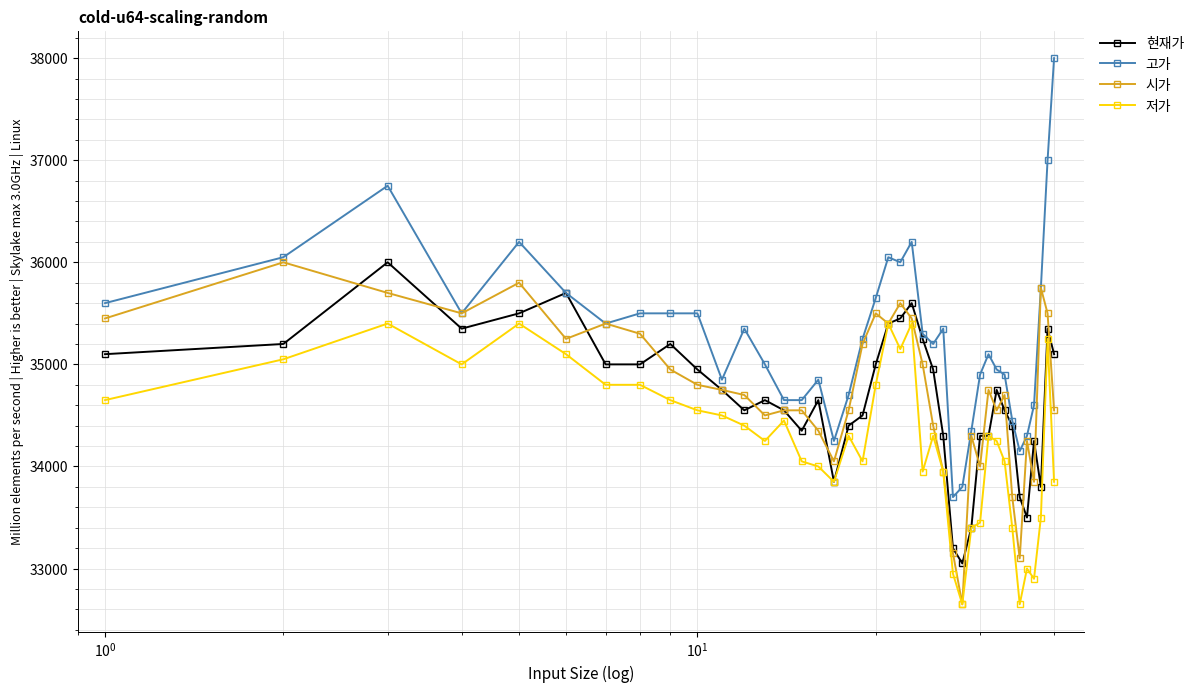

How many distinct data groups are displayed?

4